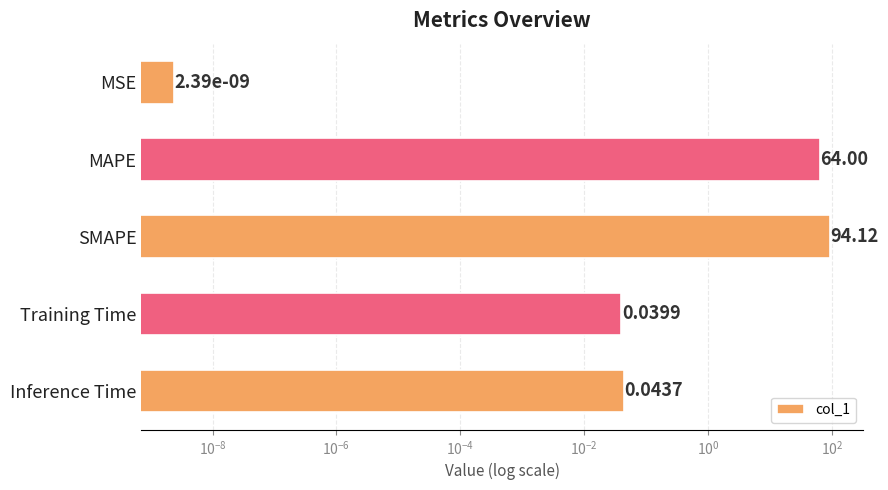

How many distinct data groups are displayed?

1